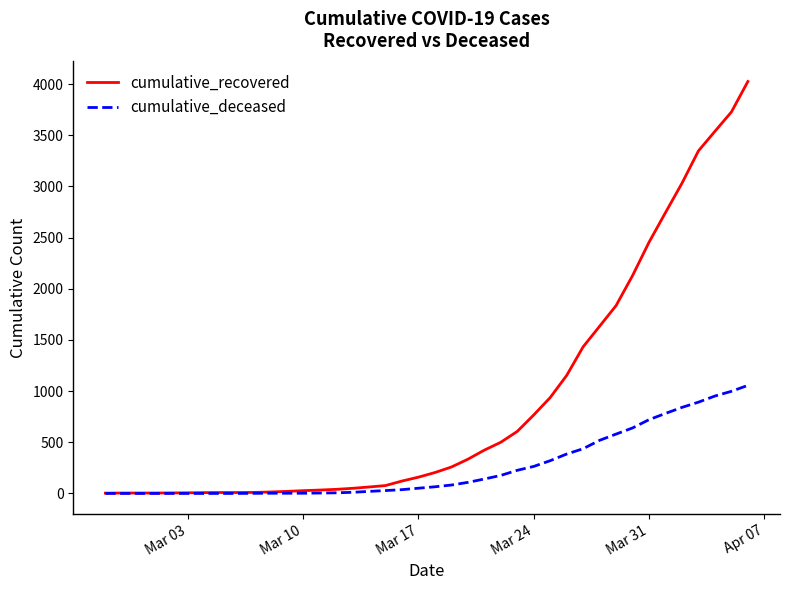

Does the chart display data point markers on the line(s)?

No